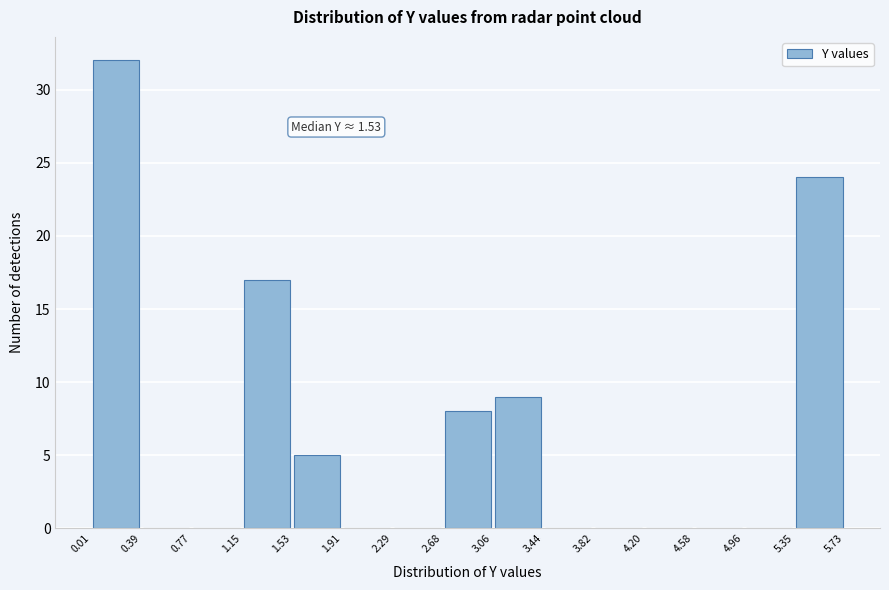

Which range on the x-axis has the tallest bar?

0.01 to 0.39